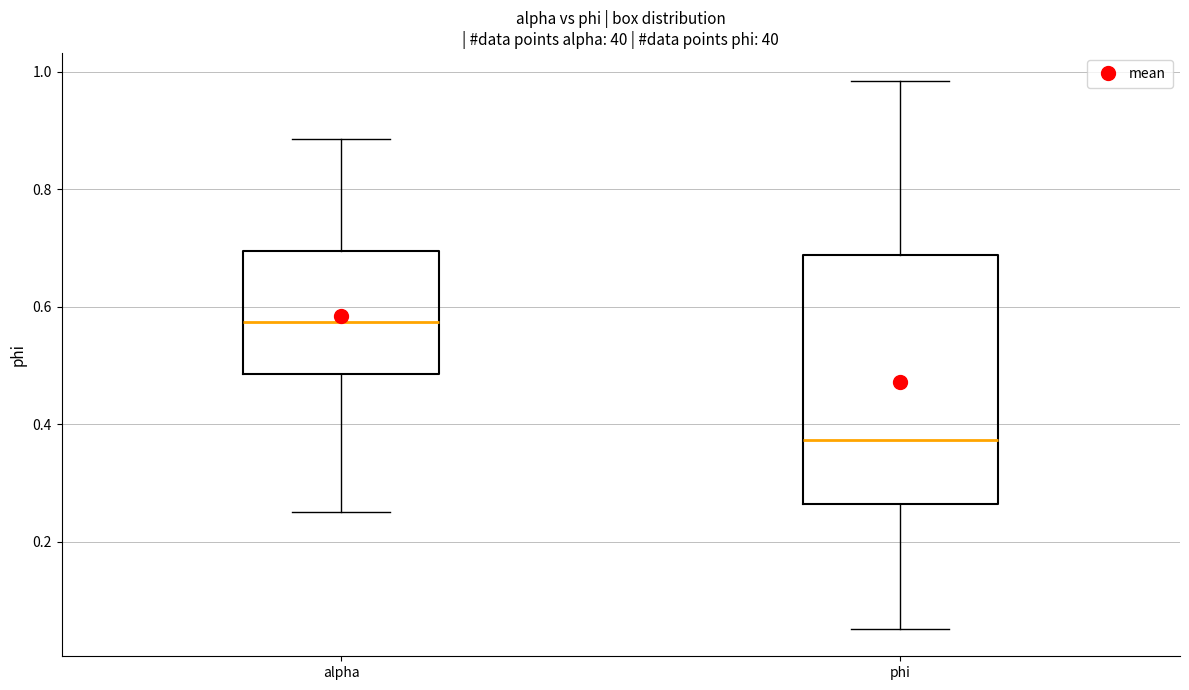

Which box has the highest median line?

alpha